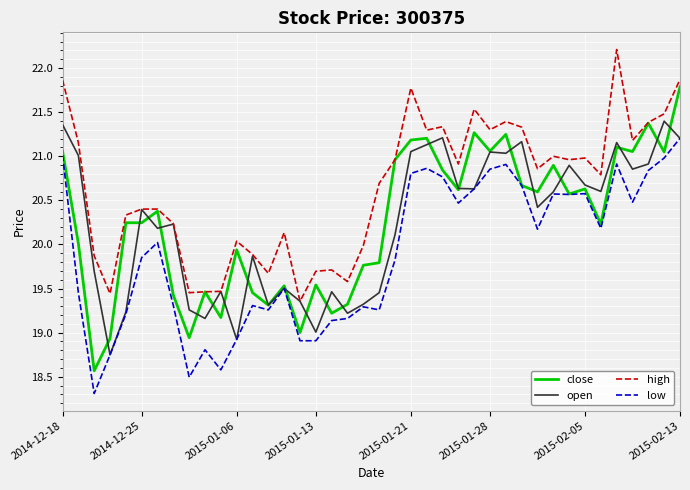

True or false: low and high cross at least once.

False